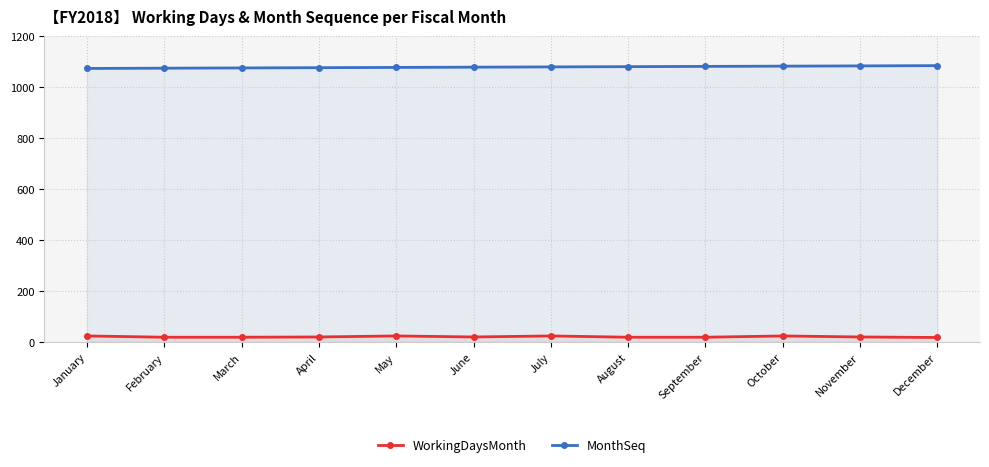

True or false: WorkingDaysMonth and MonthSeq intersect in this chart.

False